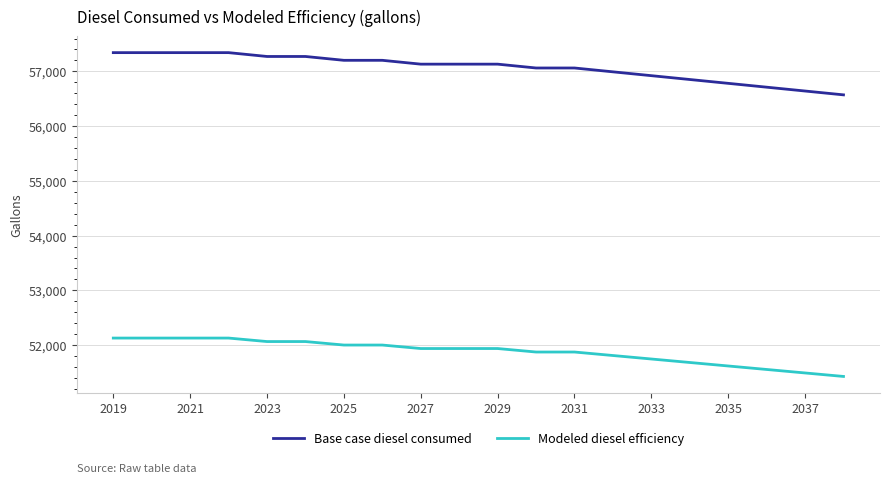

What is the difference between the maximum and minimum values in the Base case diesel consumed series?

771.1